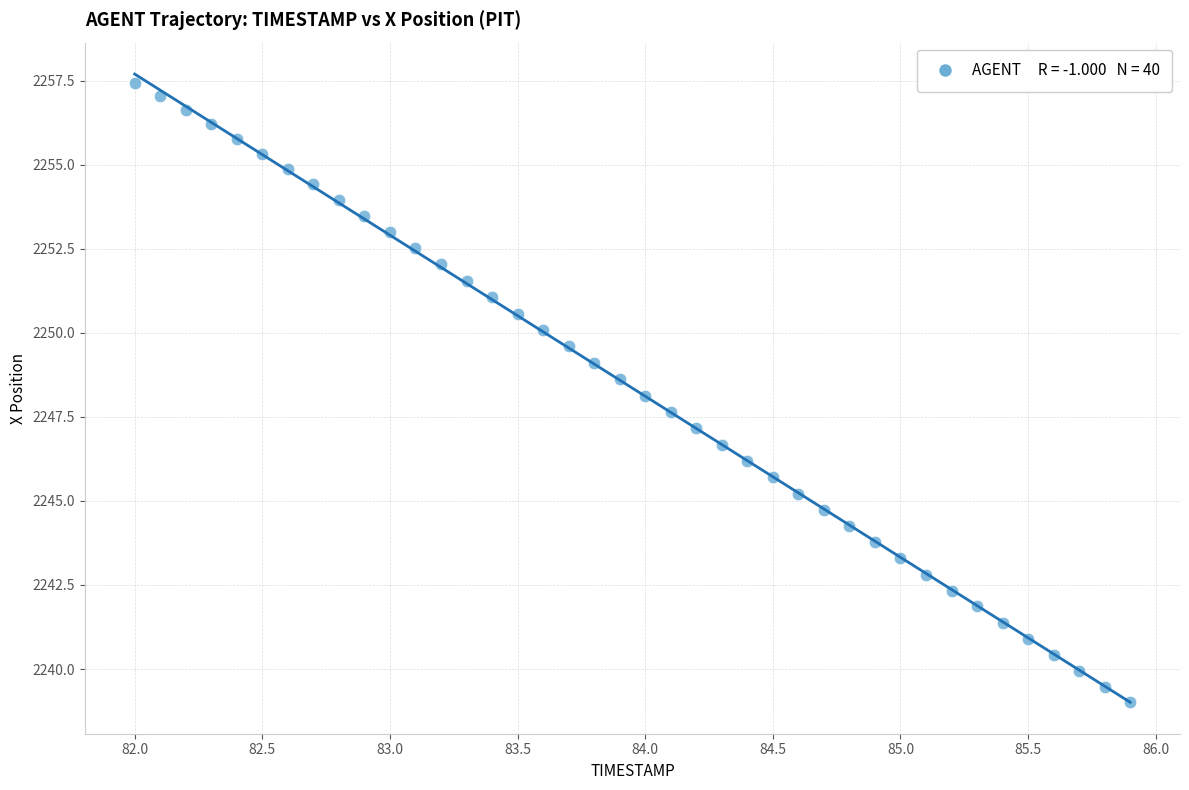

What is the range of X values (max minus min)?

3.9